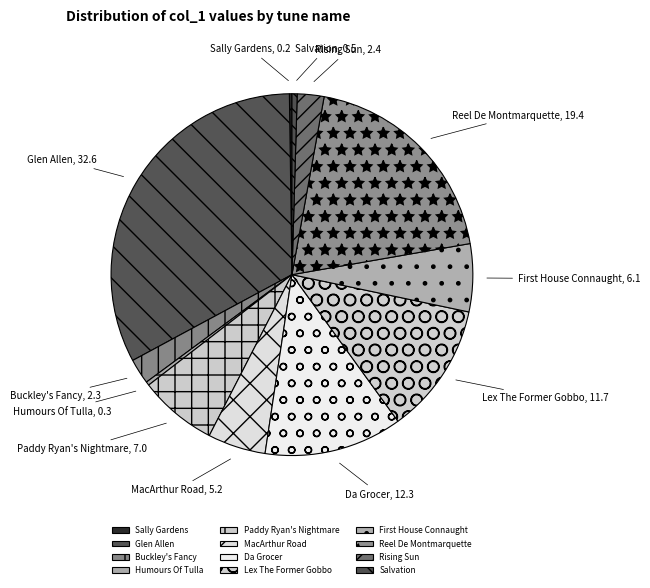

Which has a higher value, Glen Allen or Salvation?

Glen Allen